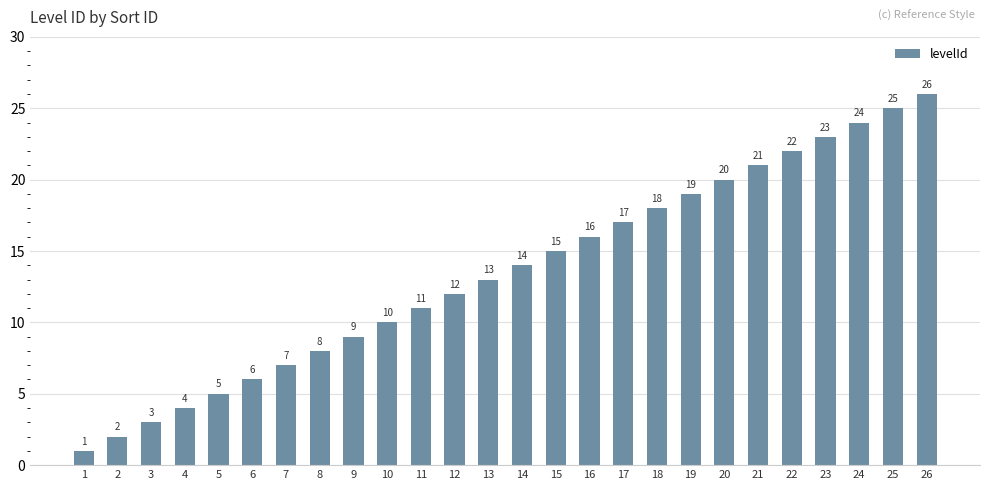

The chart shows a value of 19 at 19. True or false?

True